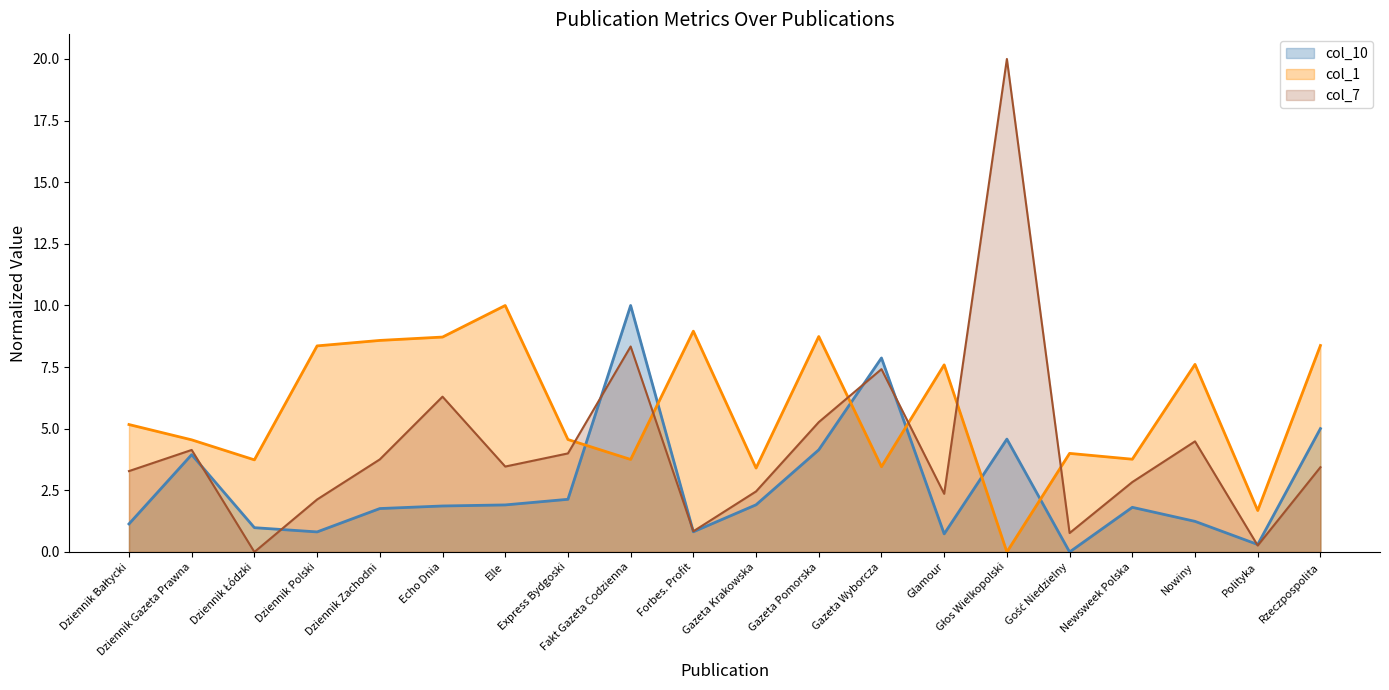

What are all the series names shown in the legend?

col_10 line, col_1 line, col_7 line